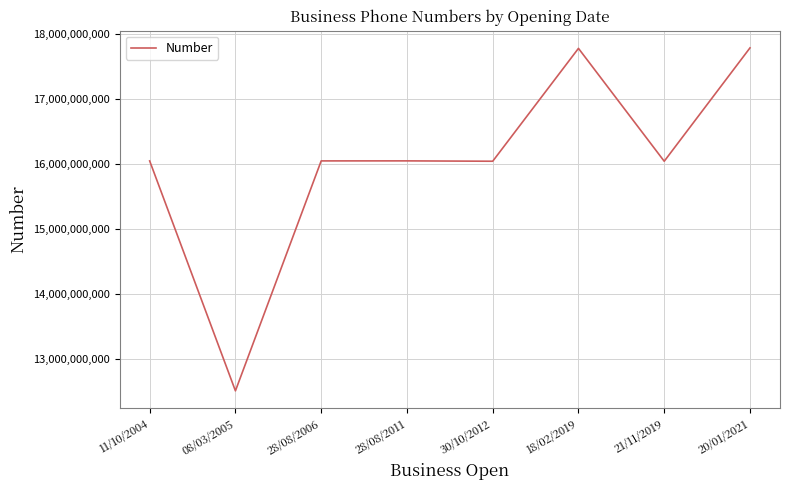

What is the approximate value at 11/10/2004, to the nearest 10?

16048089270